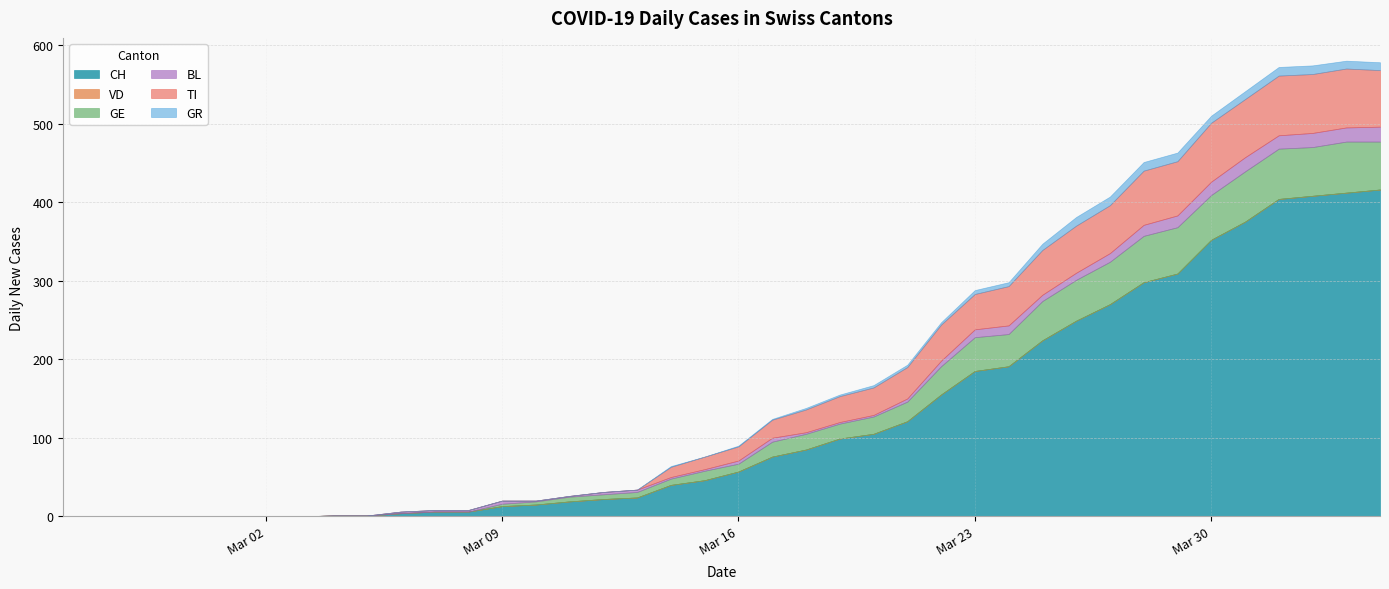

Where does the GR series first go above 1?

2020-03-18